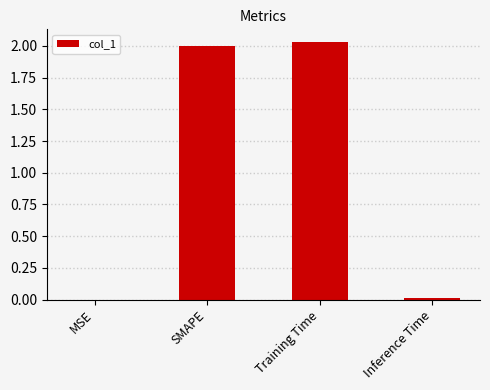

Between SMAPE and Training Time, which is larger?

Training Time